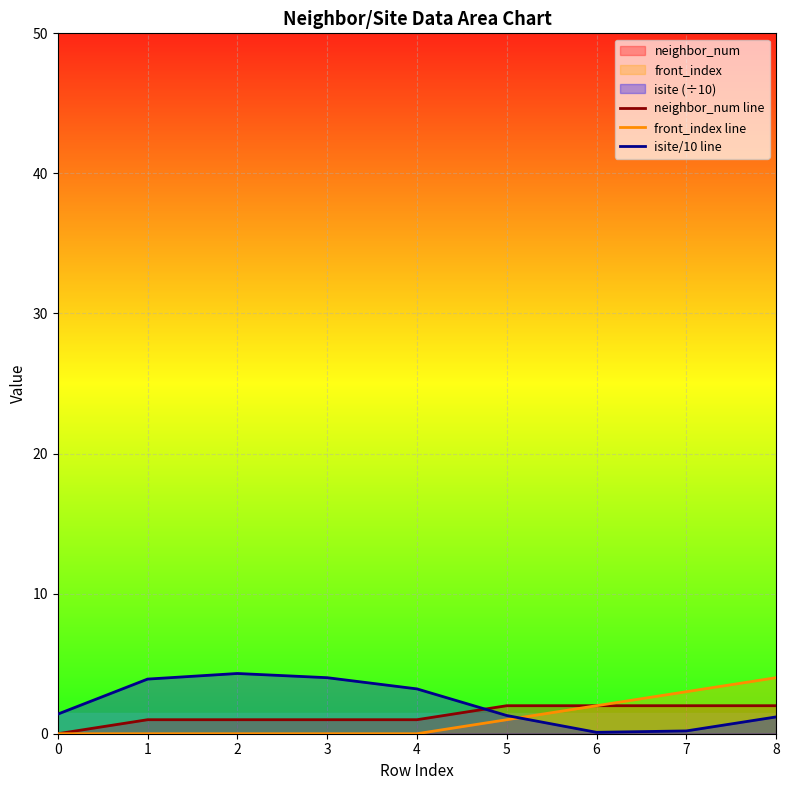

At which category does isite/10 line reach its first local peak?

2